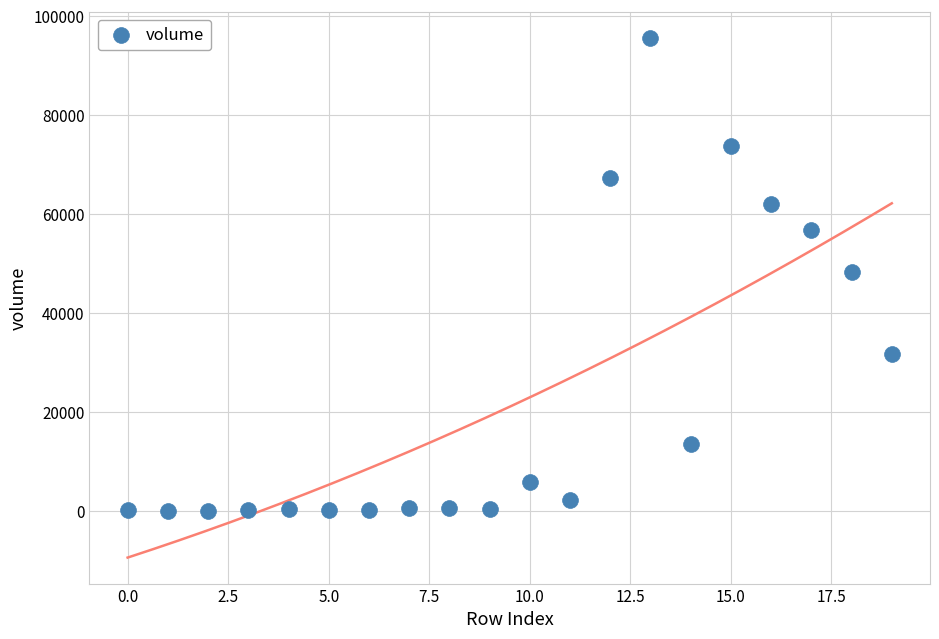

What is the range of Y values (max minus min)?

95633